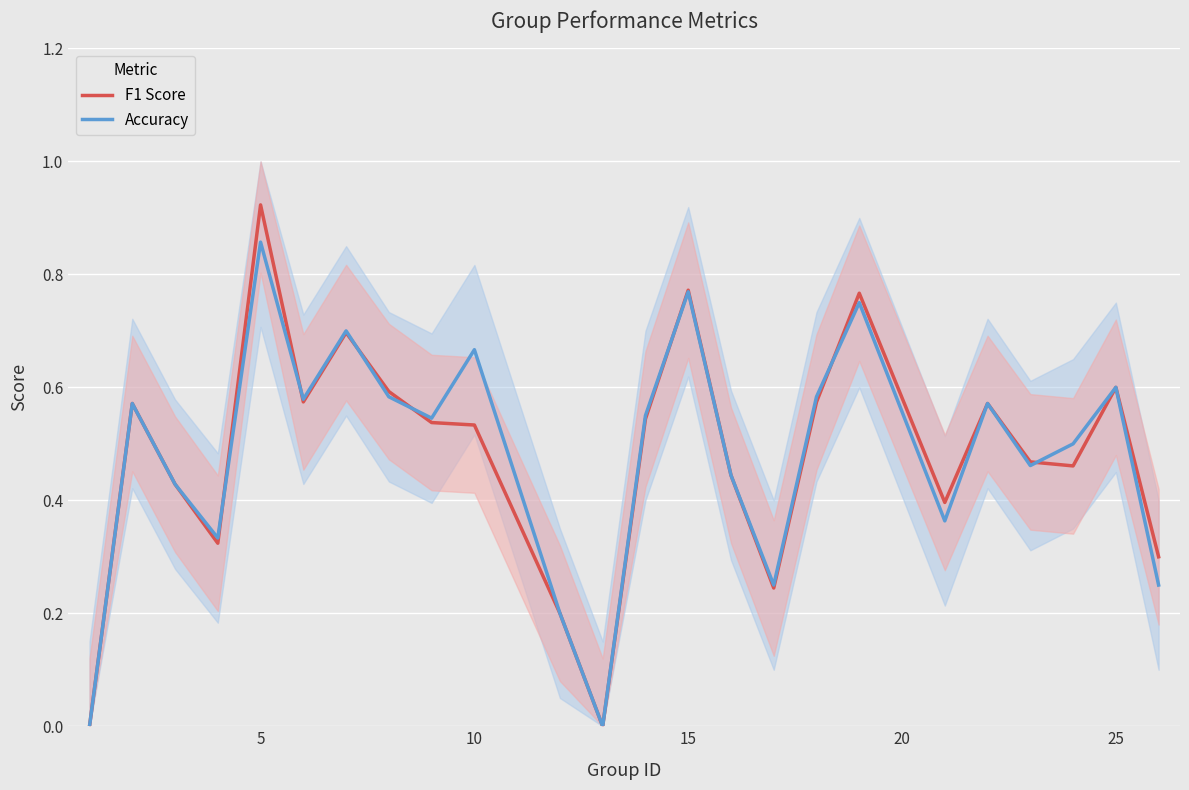

What is the average value of the Accuracy series?

0.5